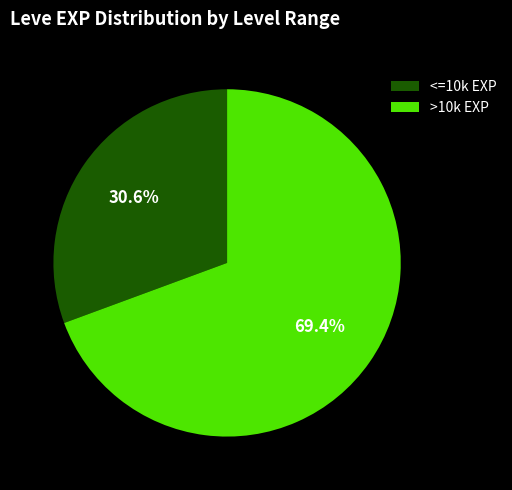

Combined, what portion of the pie is <=10k EXP and >10k EXP?

100.0%